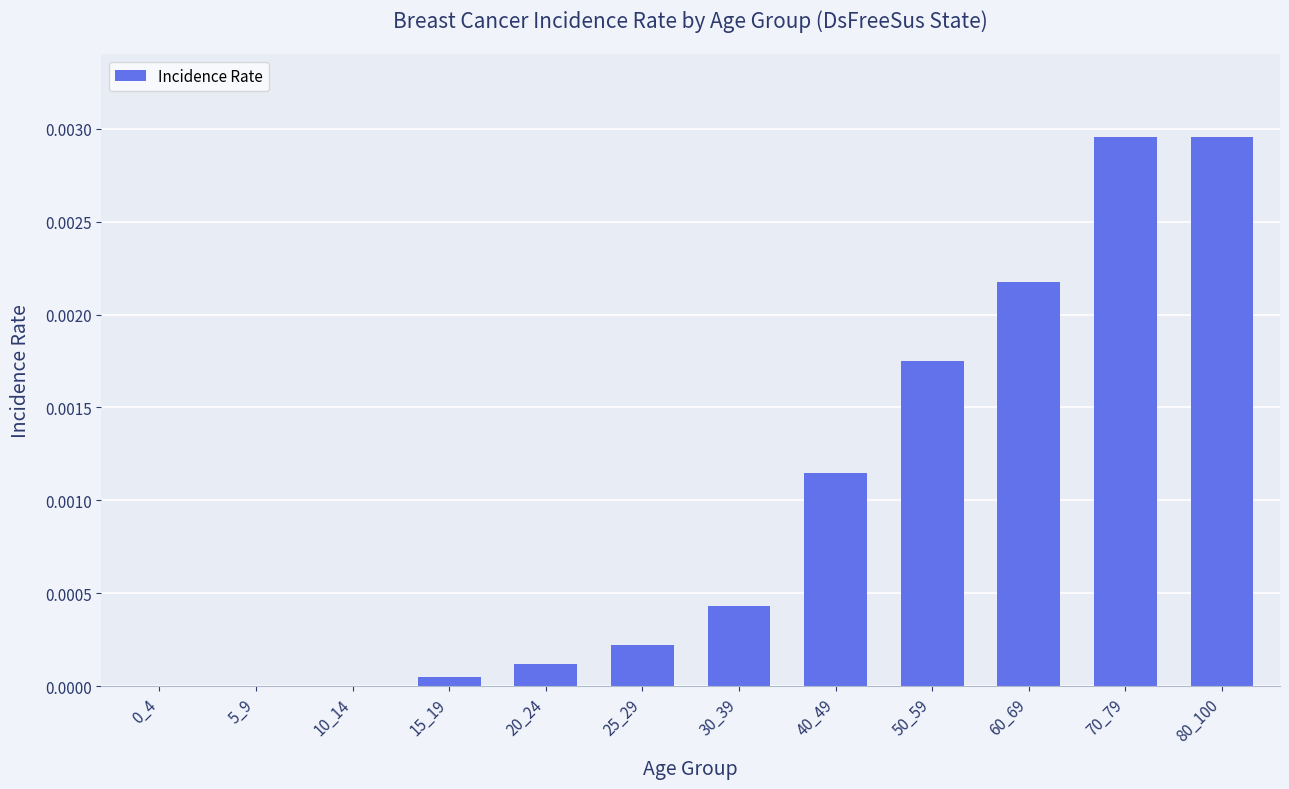

Are the bars grouped side by side (vs. stacked)?

No